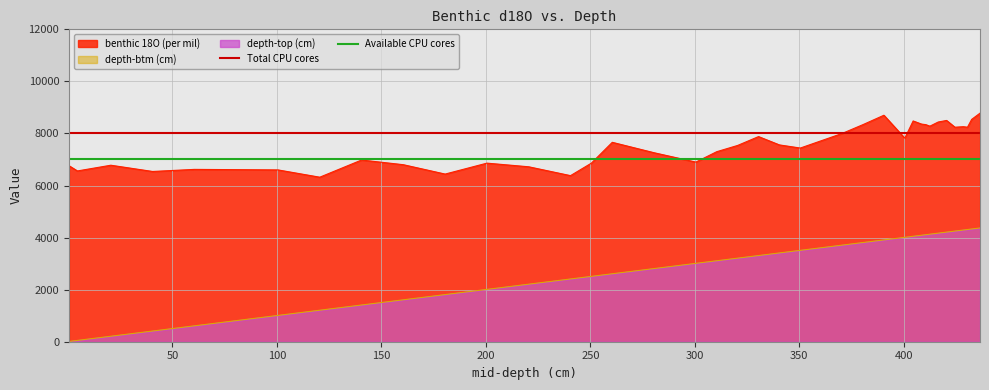

True or false: depth-btm (cm) and benthic 18O (per mil) intersect in this chart.

False